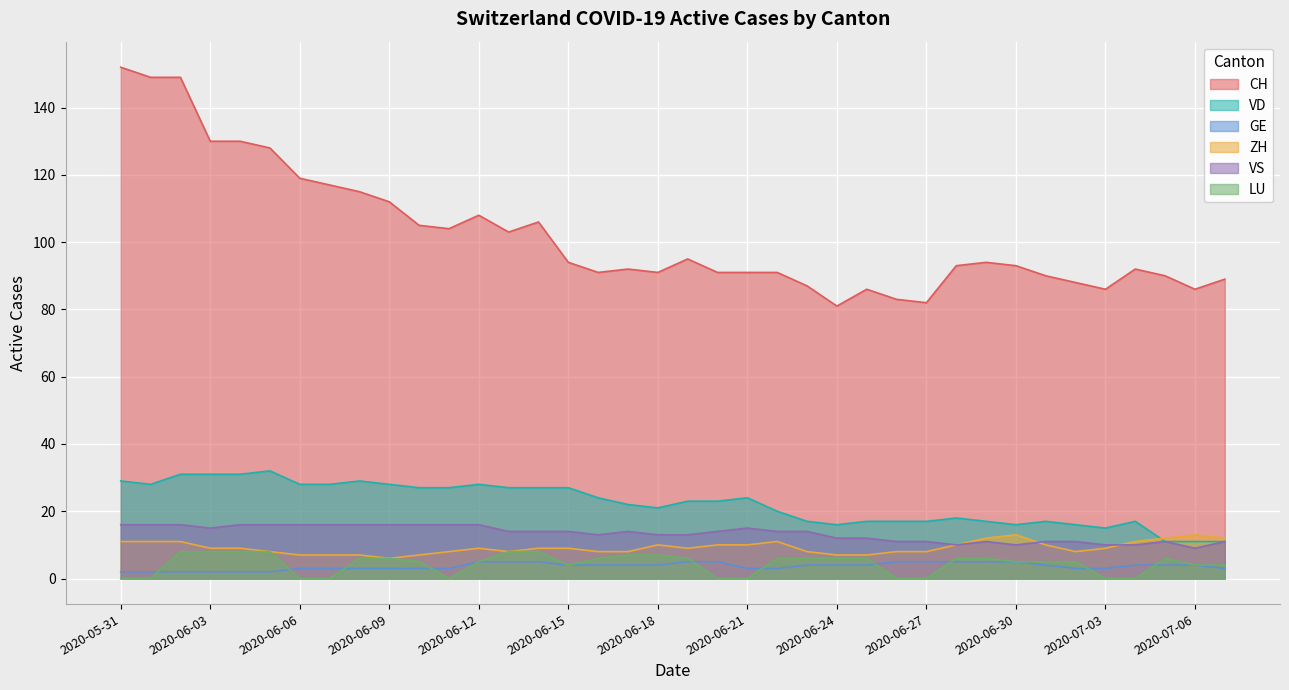

At which label does GE first exceed 4?

2020-06-12